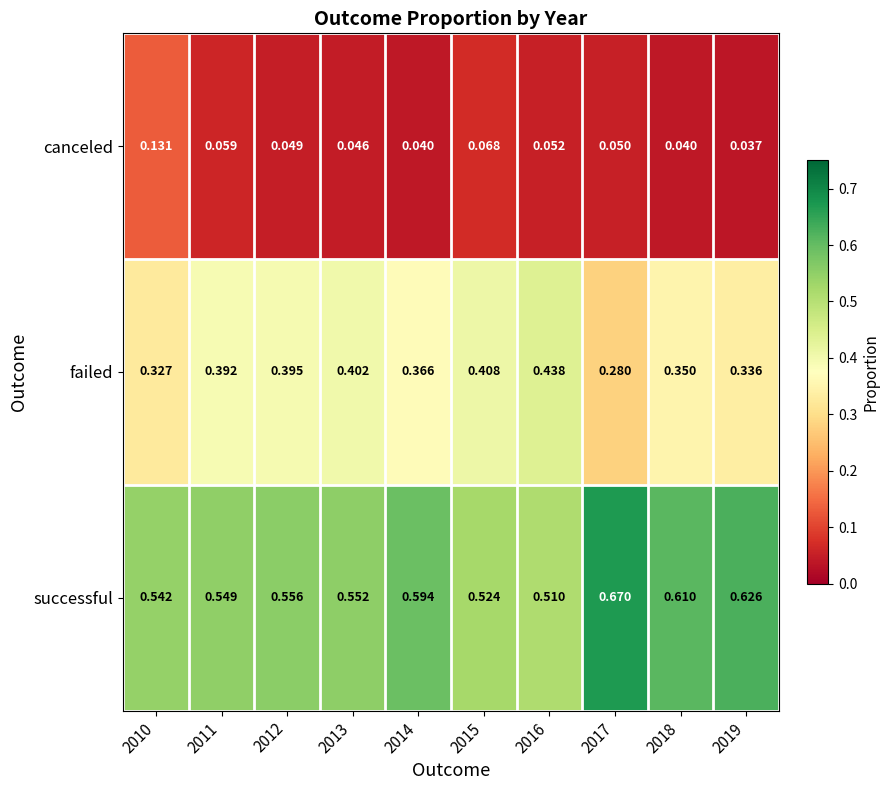

Between 2014 and 2015, which series saw the biggest shift?

successful